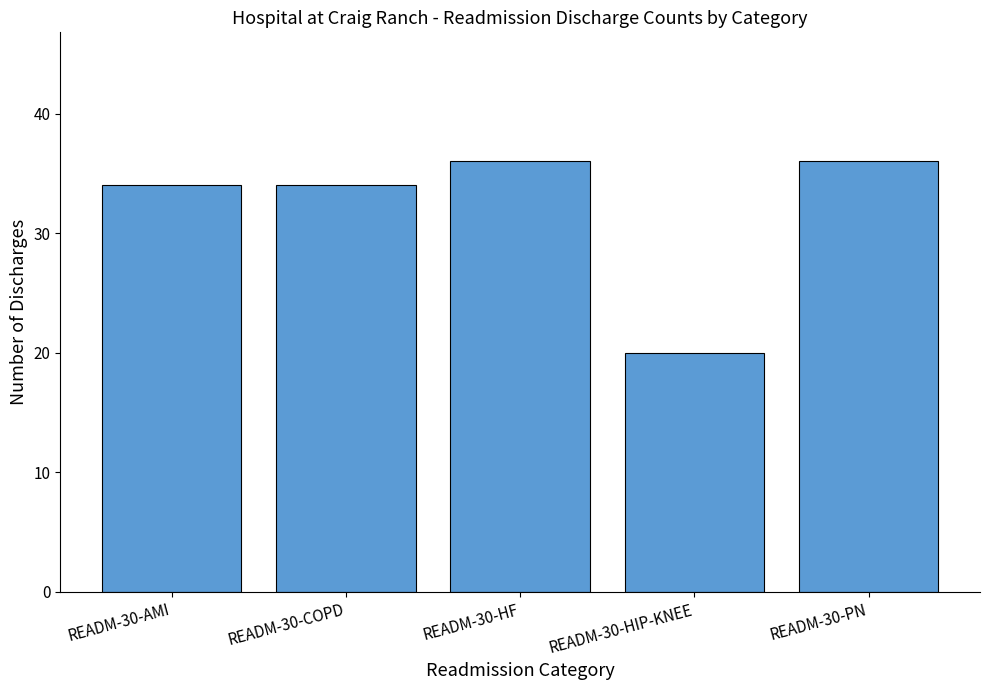

Read the value at READM-30-AMI.

34